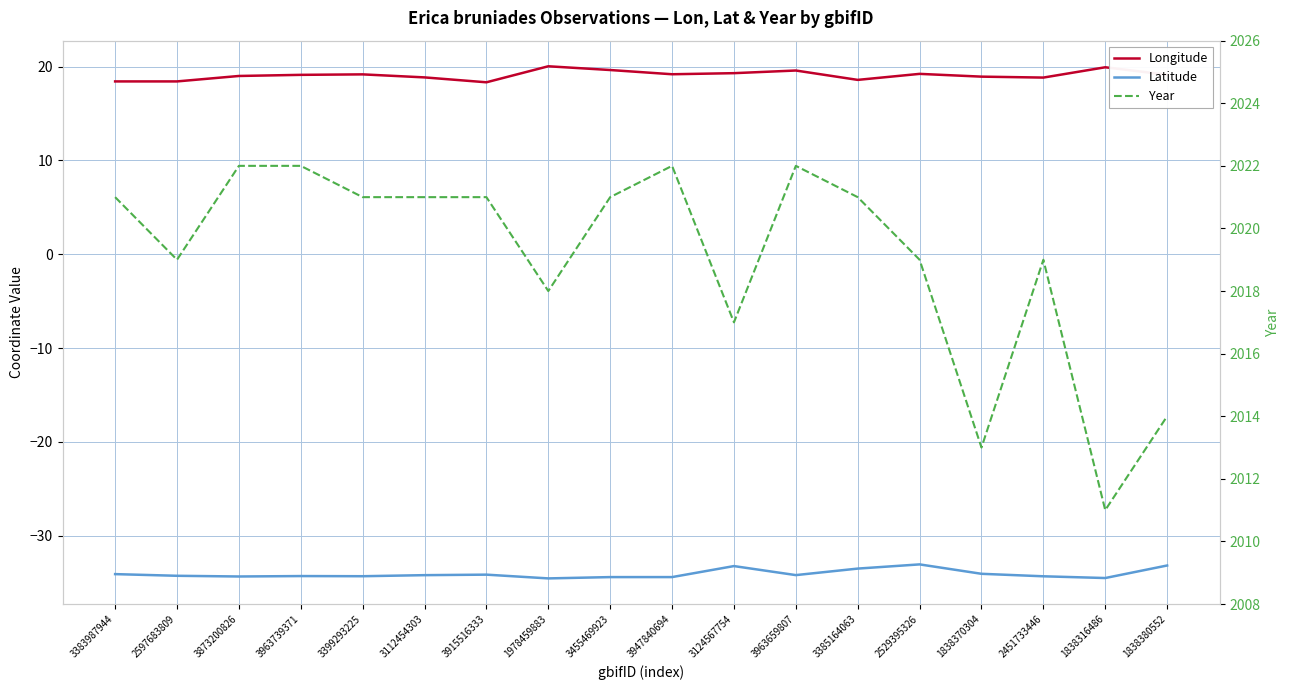

At which label does Year reach its minimum?

1838316486